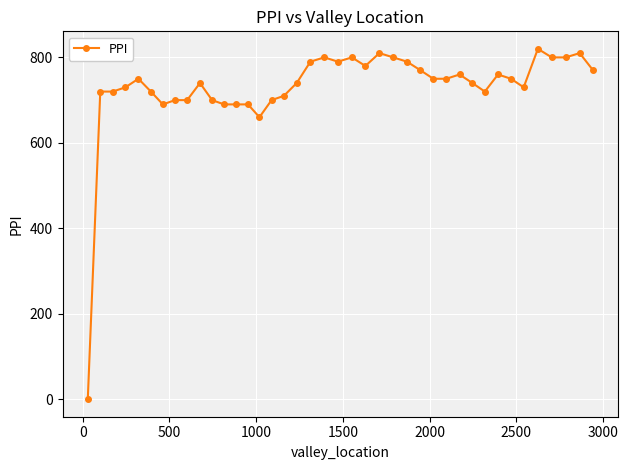

What is the difference between the second highest and minimum values?

810